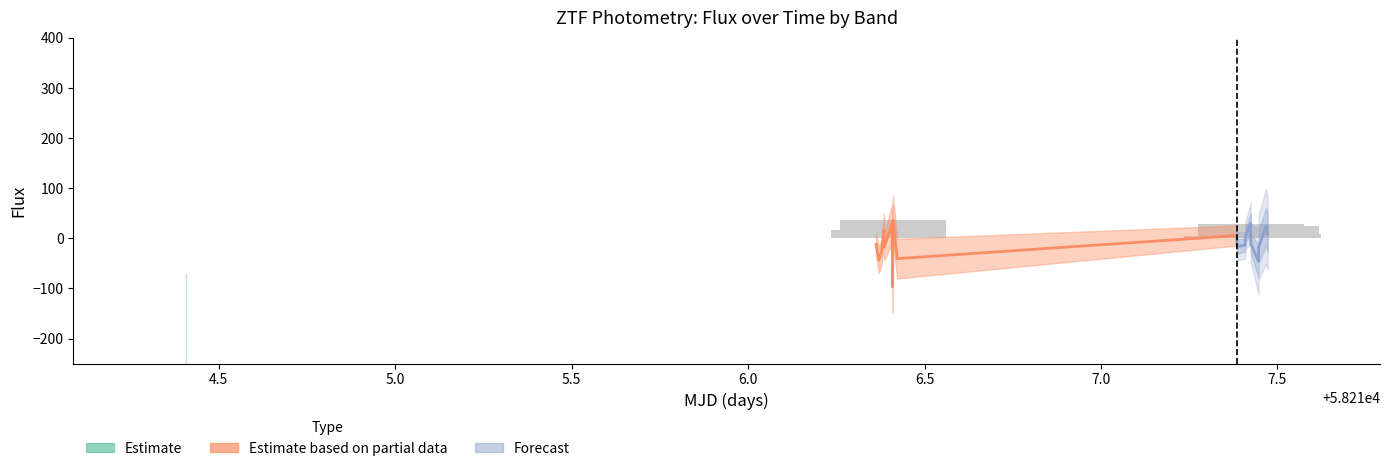

What is the change in value from 7.0 to 7.5?

-30.3